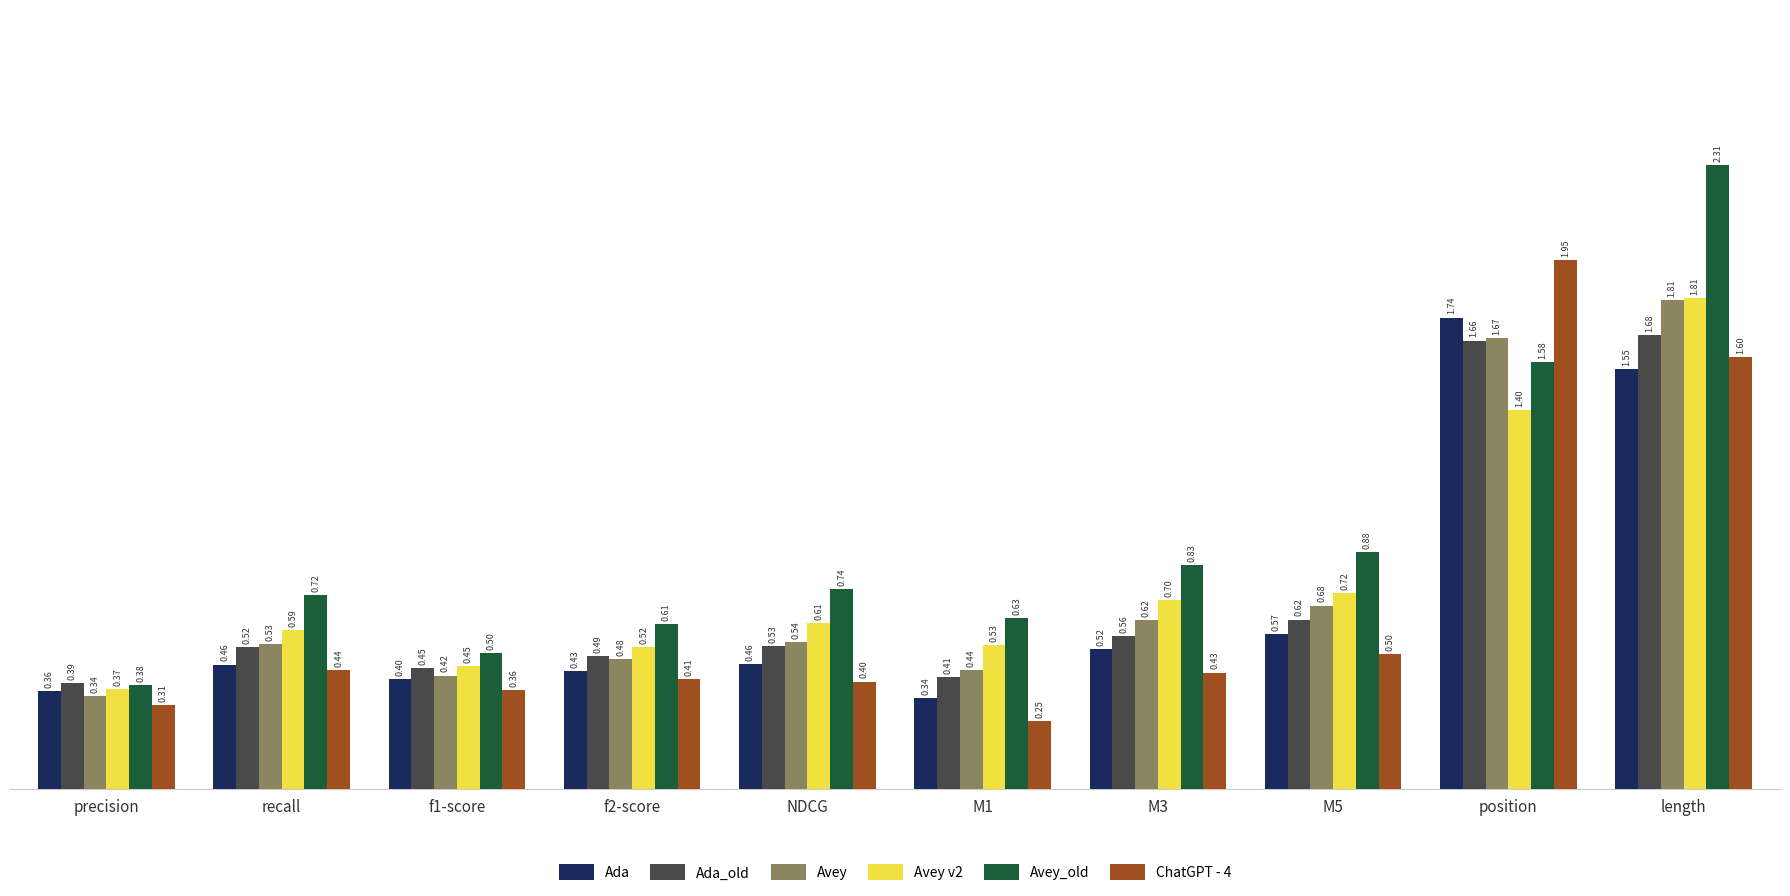

Are the bars horizontal?

No